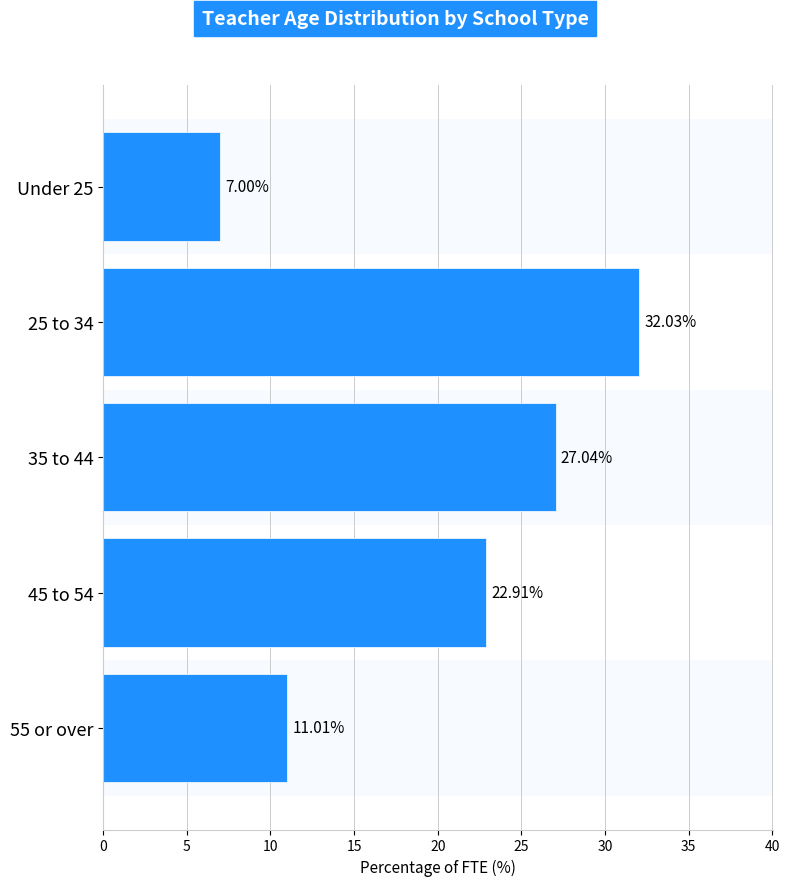

What is the sum of all values?

100.0